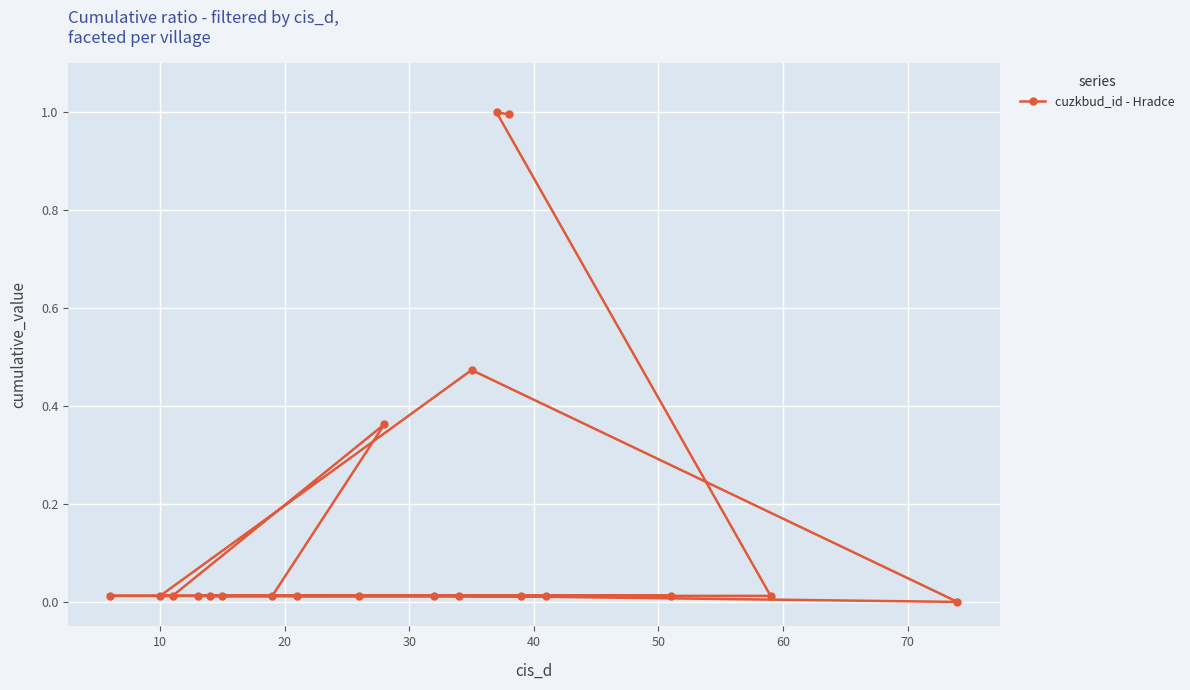

What is the difference between the maximum and minimum values?

1.0